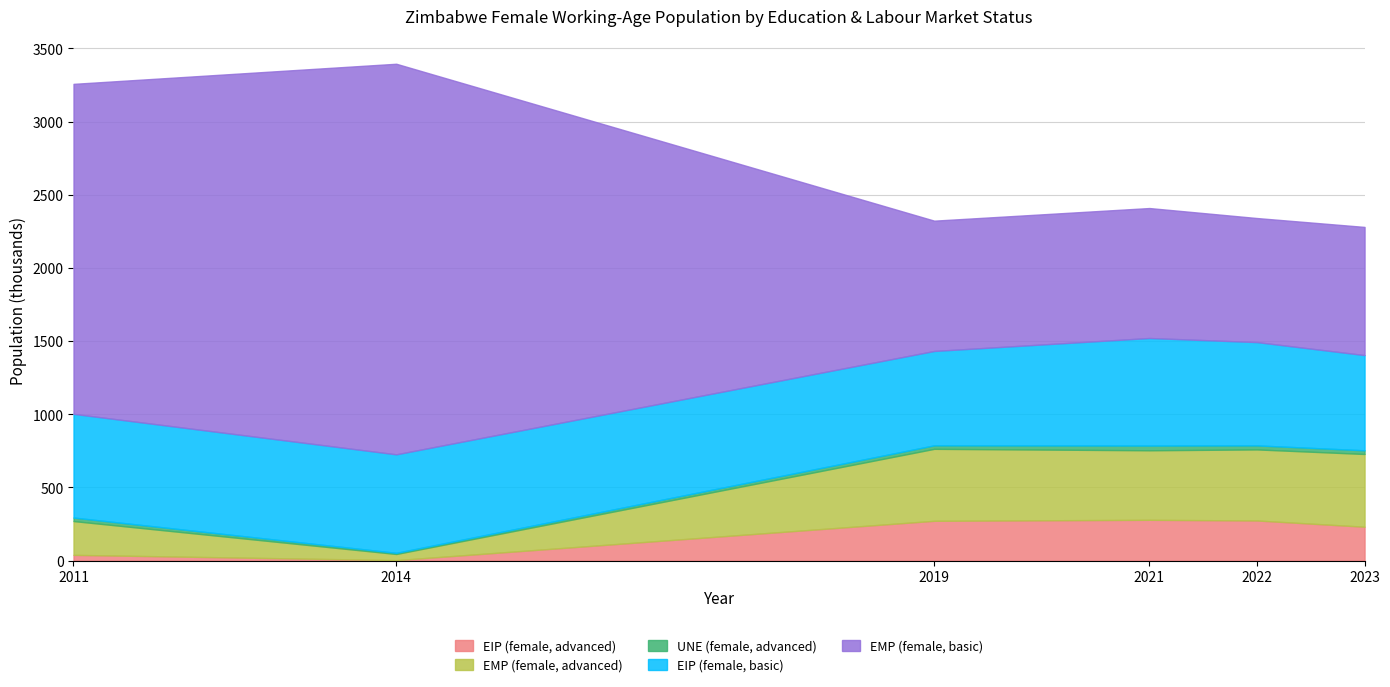

Between 2019 and 2022, which series saw the biggest shift?

EIP (female, basic)